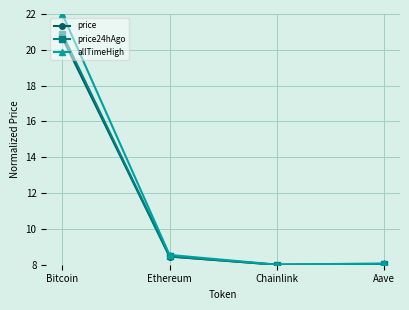

At which category does the chart reach its peak across all series?

Bitcoin